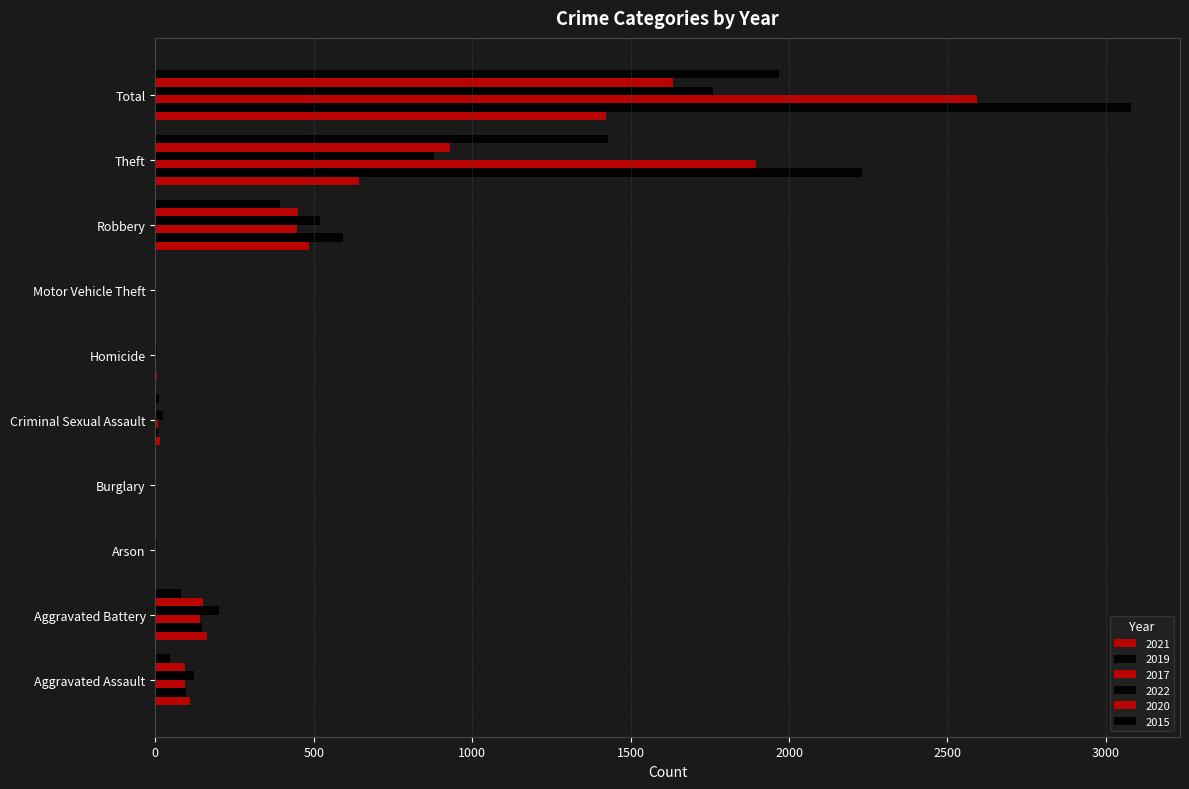

Reading left to right, what are all the values shown in this chart?

2021: 110	162	2	1	14	4	2	484	642	1421
2019: 98	148	1	1	8	2	1	591	2230	3080
2017: 95	142	0	2	8	1	2	446	1896	2592
2022: 121	202	5	1	24	5	2	521	880	1760
2020: 94	150	1	0	3	3	3	450	930	1634
2015: 46	82	3	0	12	0	1	395	1429	1968